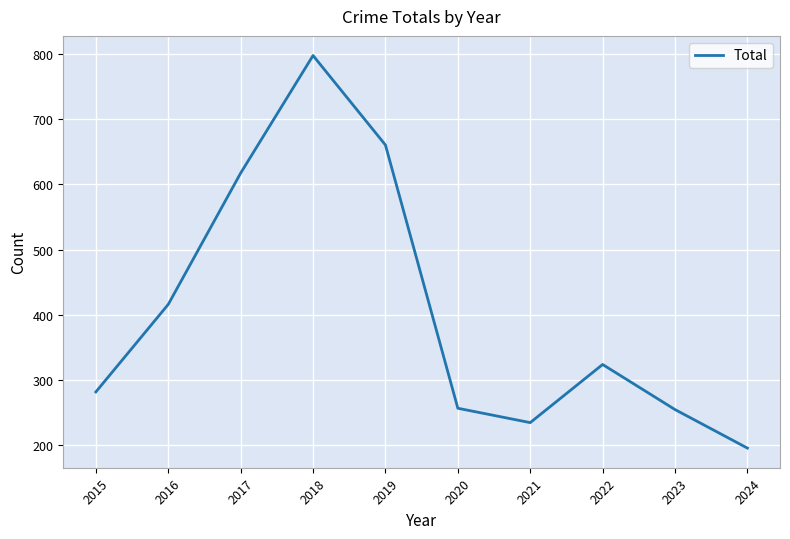

What is the approximate value at 2024, to the nearest 100?

200